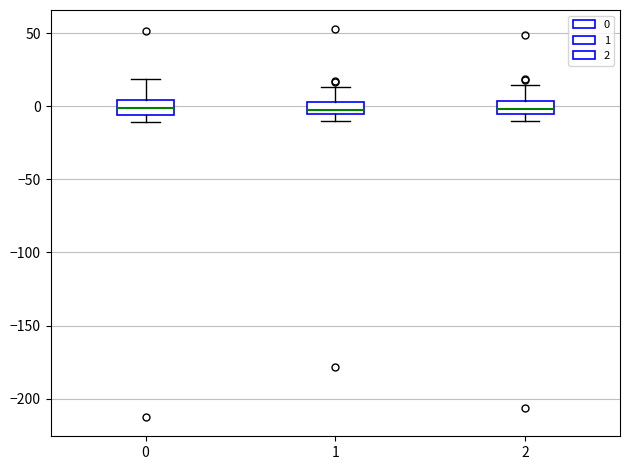

Reading left to right, read every box against the y-axis: the position of its median line, the range the box covers, and the ends of its whiskers. The values are not printed on the chart, so give them approximately, as read against the axis.

0: median 0, box -5 to 5, whiskers -10 to 20
1: median 0, box -5 to 5, whiskers -10 to 15
2: median 0, box -5 to 5, whiskers -10 to 15